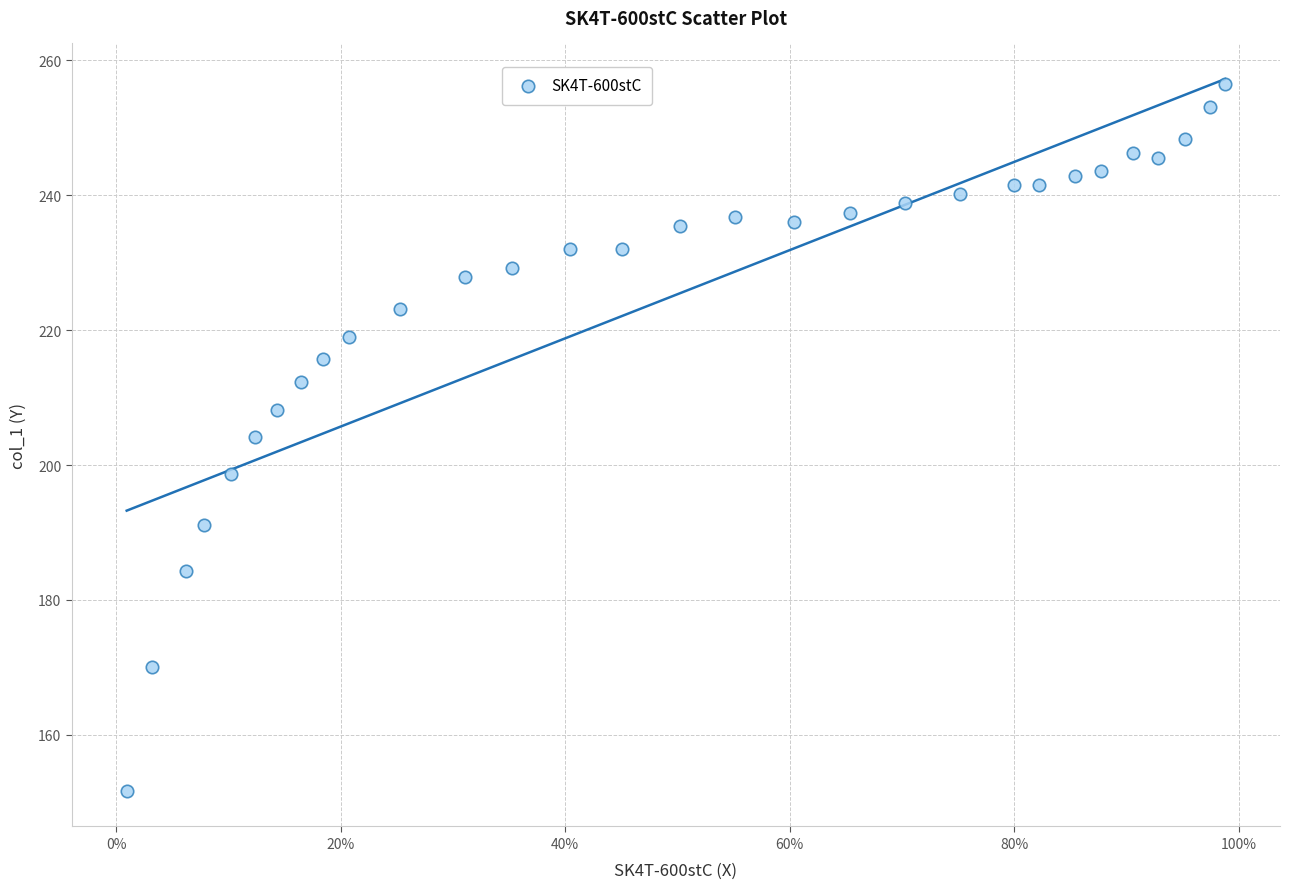

What is the range of Y values (max minus min)?

104.8